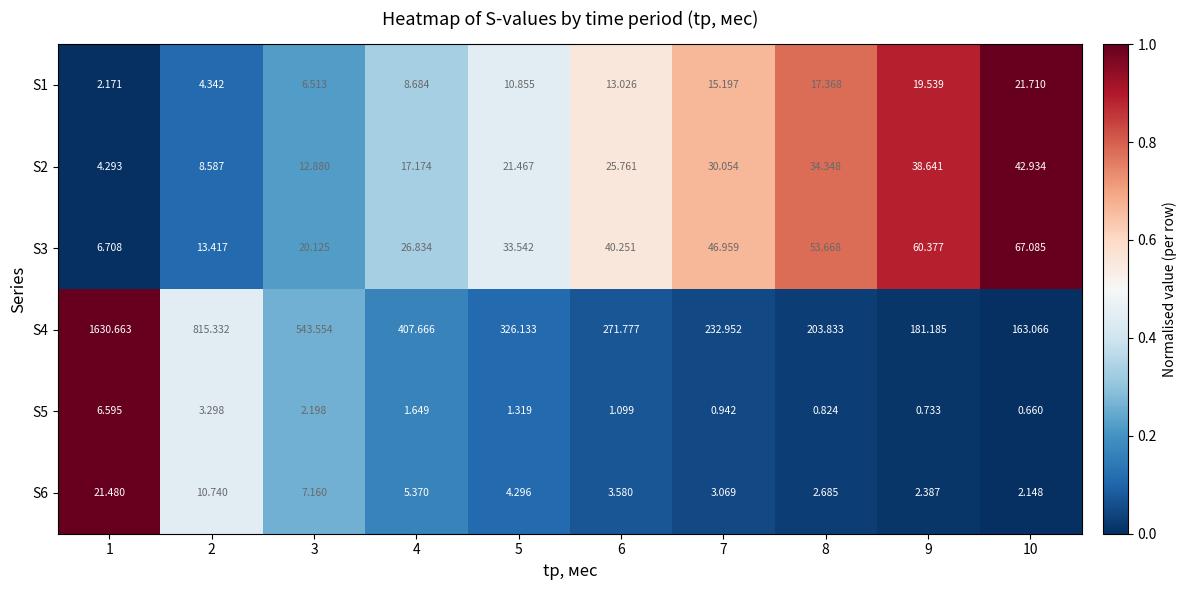

What is the total value across all series at 6?

355.5